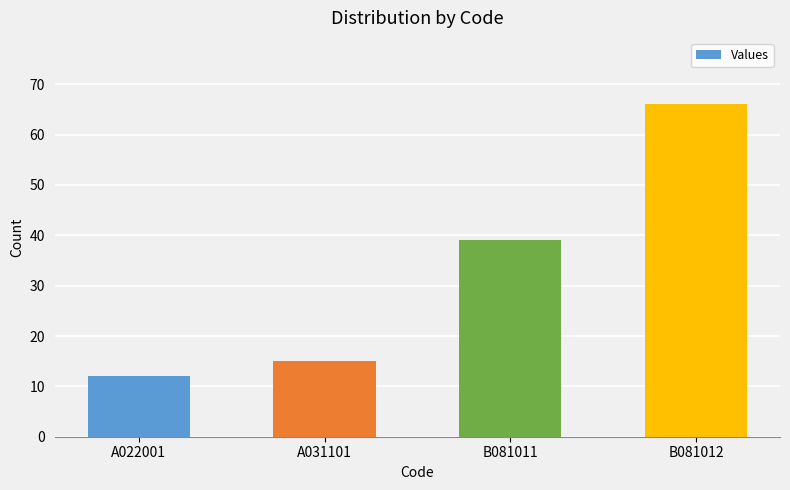

Which label corresponds to the largest value in the chart?

B081012